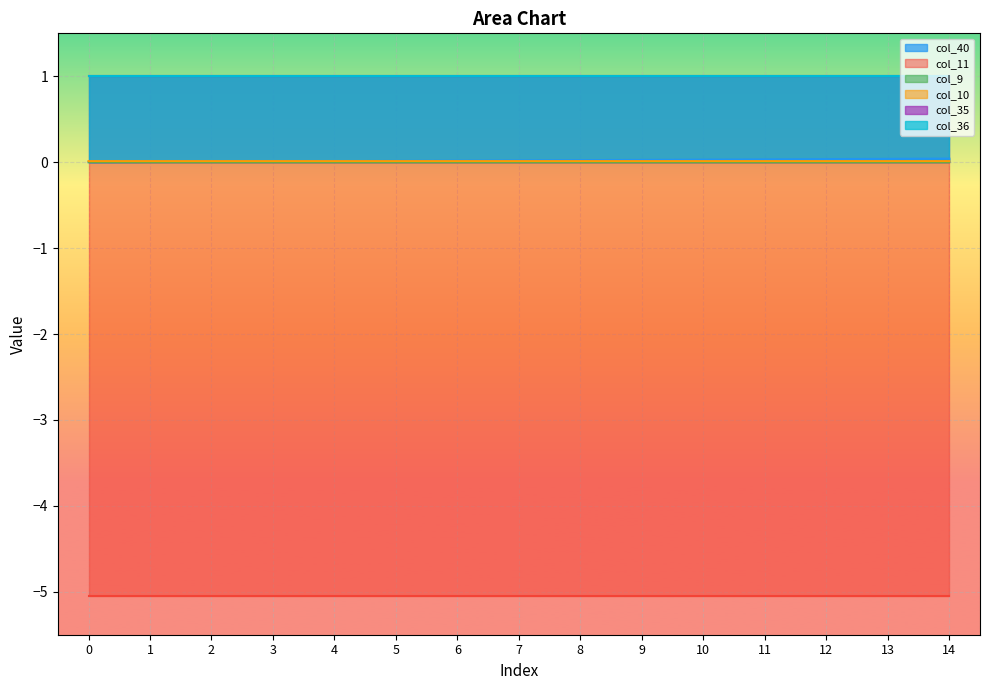

Which has a higher value, 12 or 10?

12